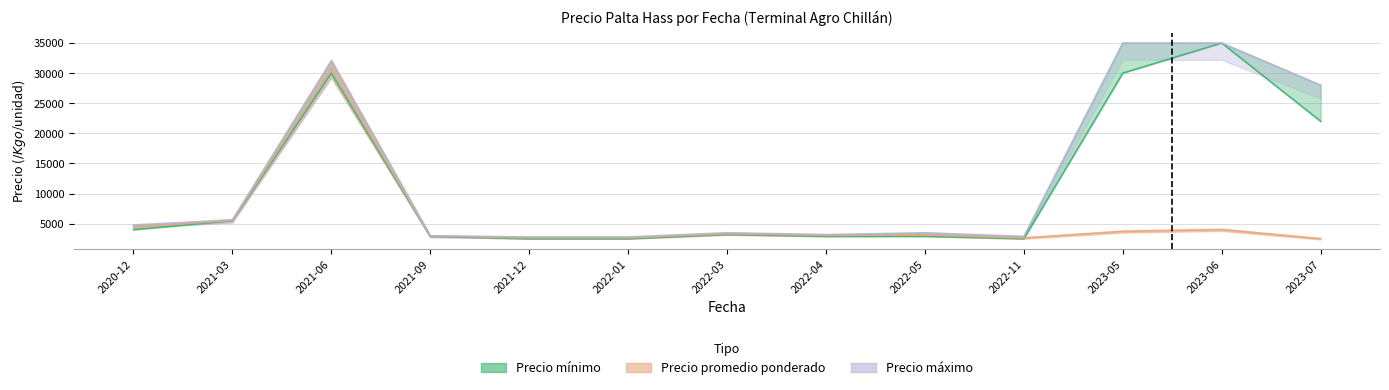

What position from the right is 2021-12?

9